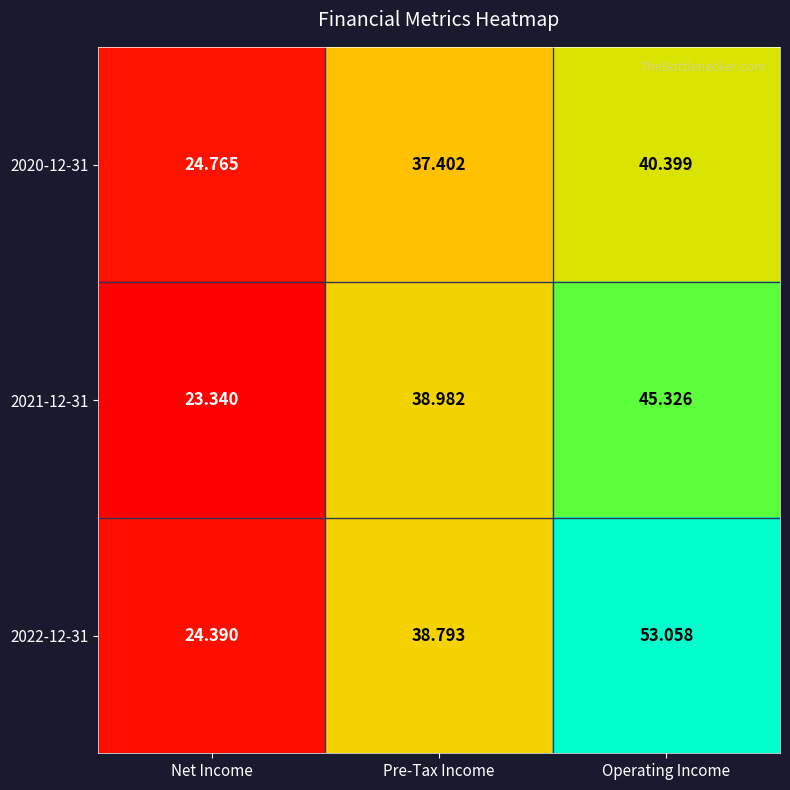

At which label does 2022-12-31 first exceed 38?

Pre-Tax Income